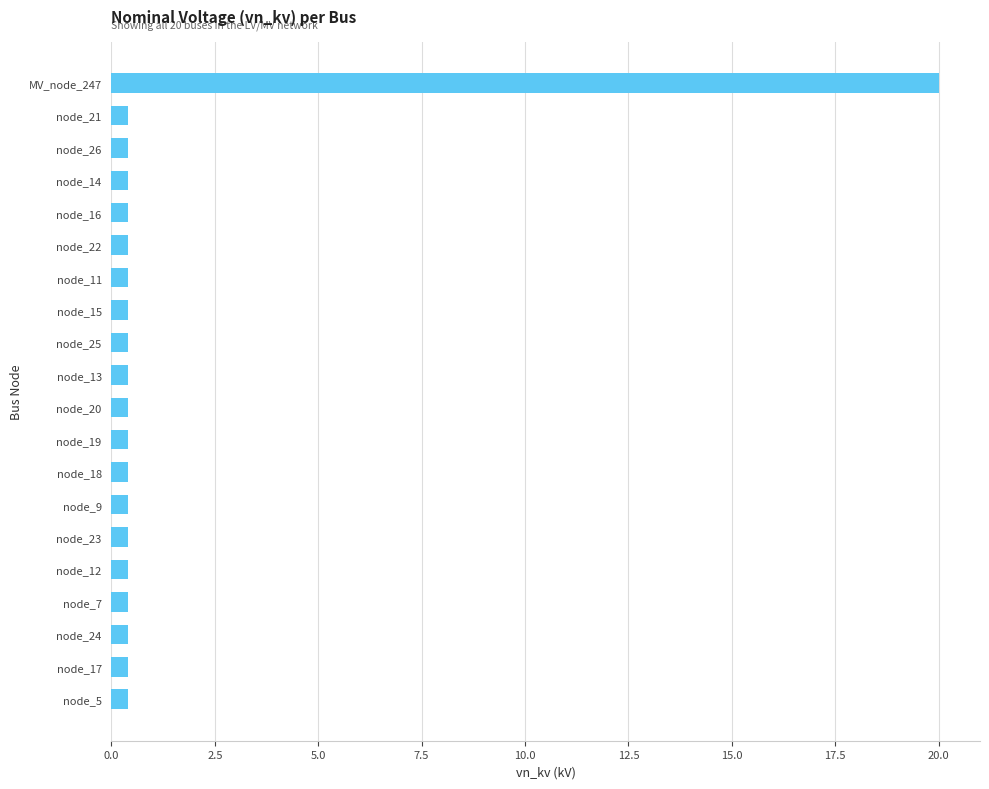

What is the sum of all values?

27.6